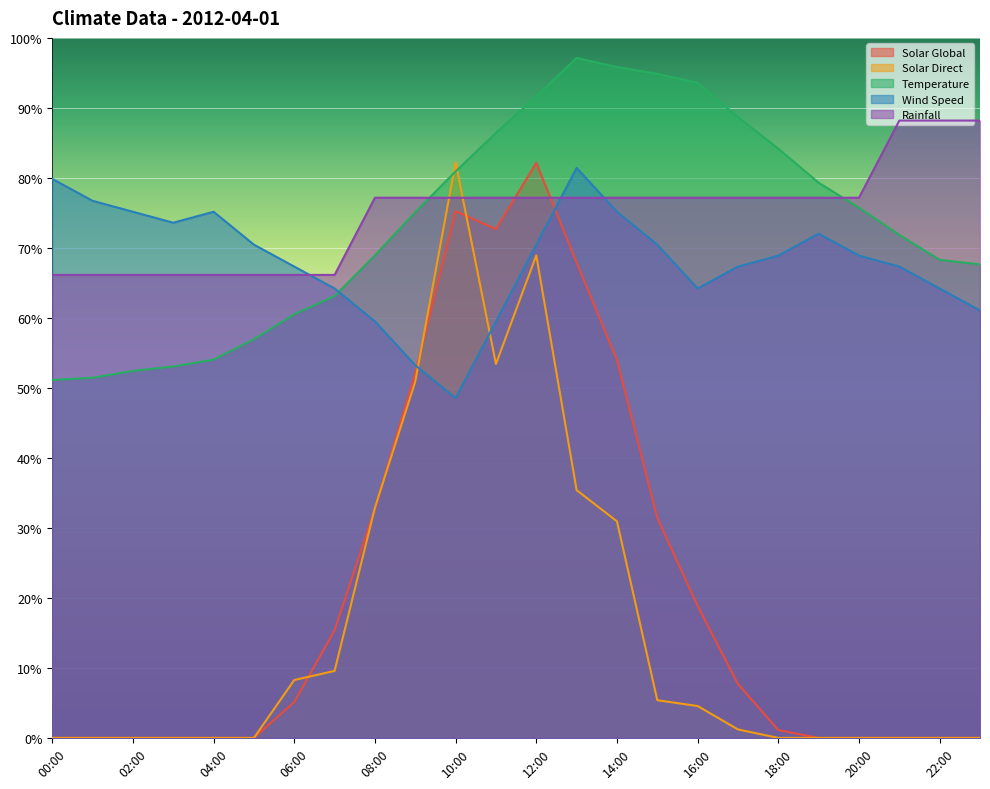

Where is solar_direct nearest to the value 41?

13:00